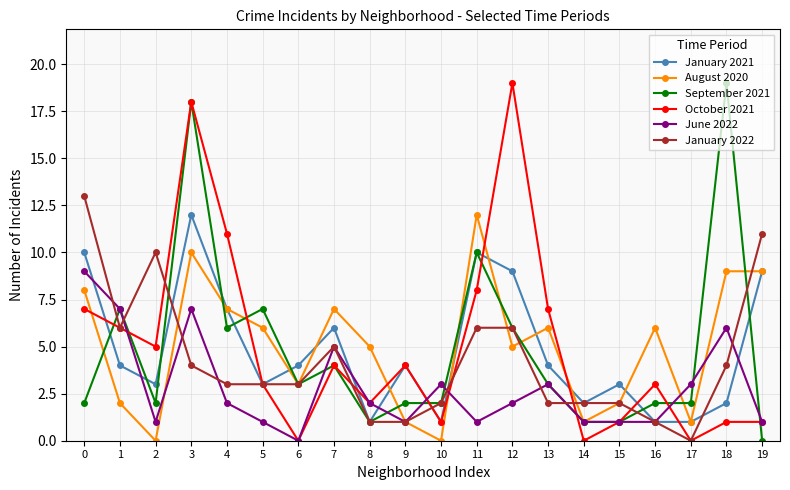

Which series changed the most between 13 and 18?

September 2021